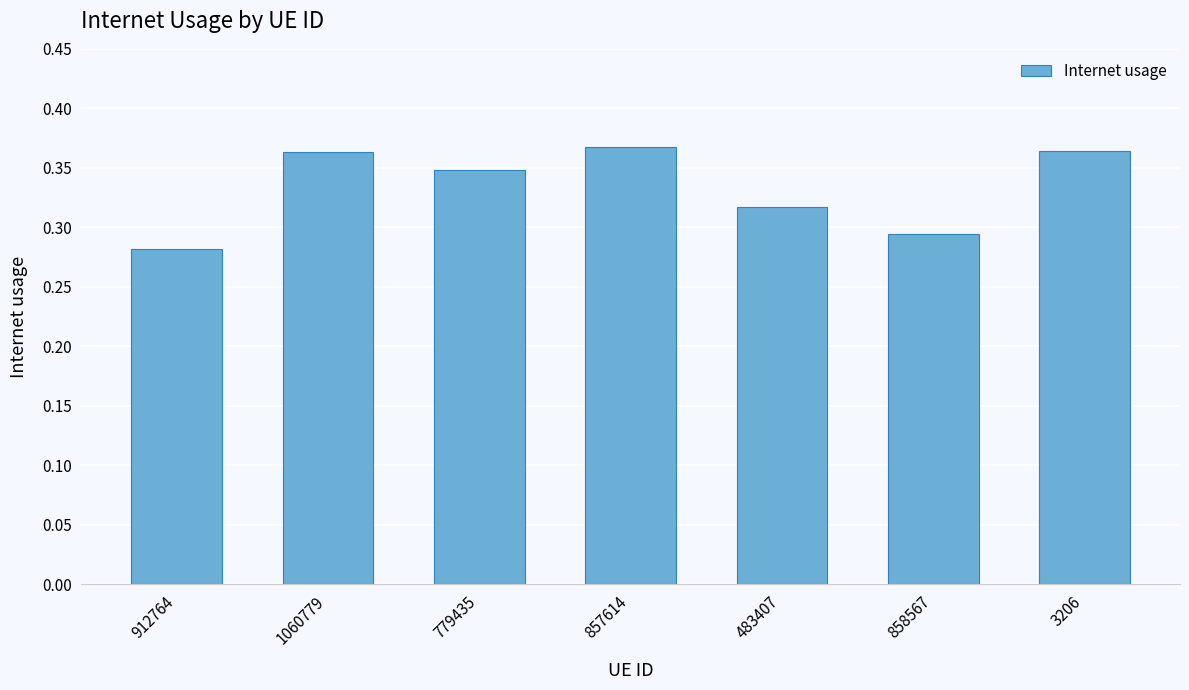

Which category has the lowest value across all series?

912764